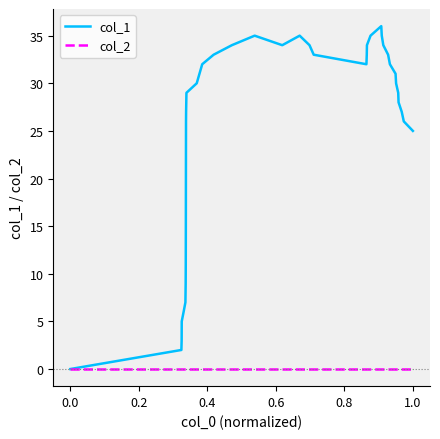

What is the maximum value for col_1?

36